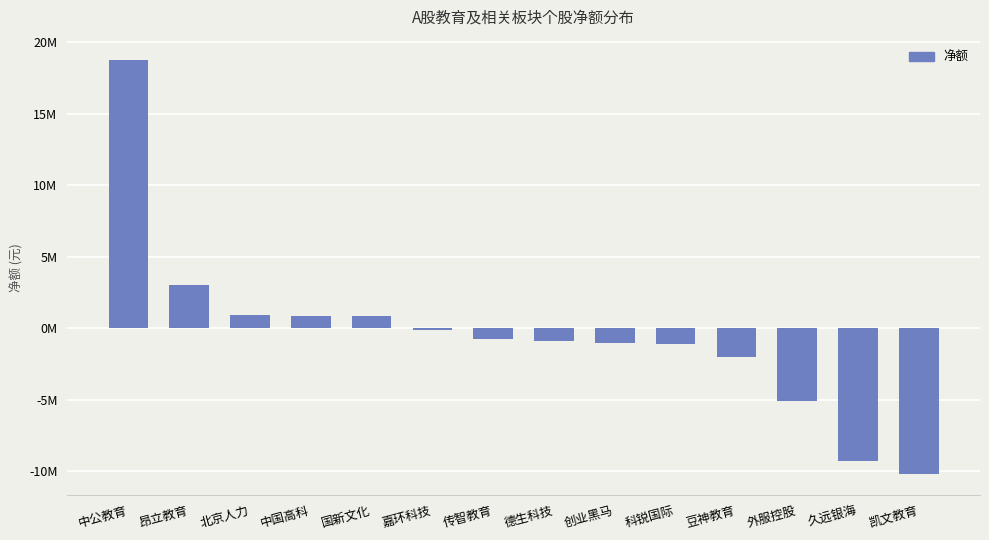

List the labels in order of value, largest first.

中公教育, 昂立教育, 北京人力, 中国高科, 国新文化, 嘉环科技, 传智教育, 德生科技, 创业黑马, 科锐国际, 豆神教育, 外服控股, 久远银海, 凯文教育